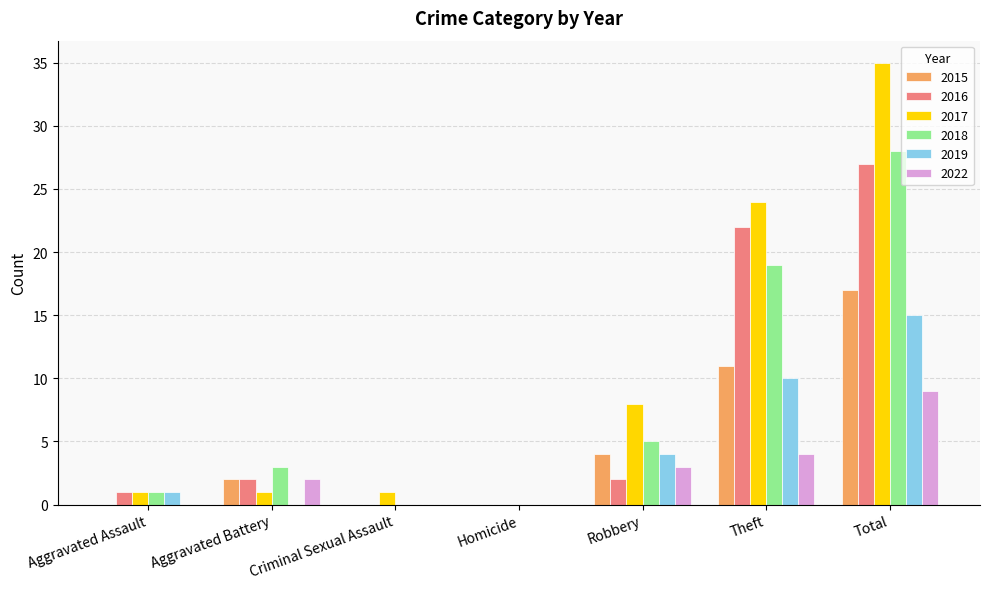

Is it true that 2022 equals 7 at Theft?

False